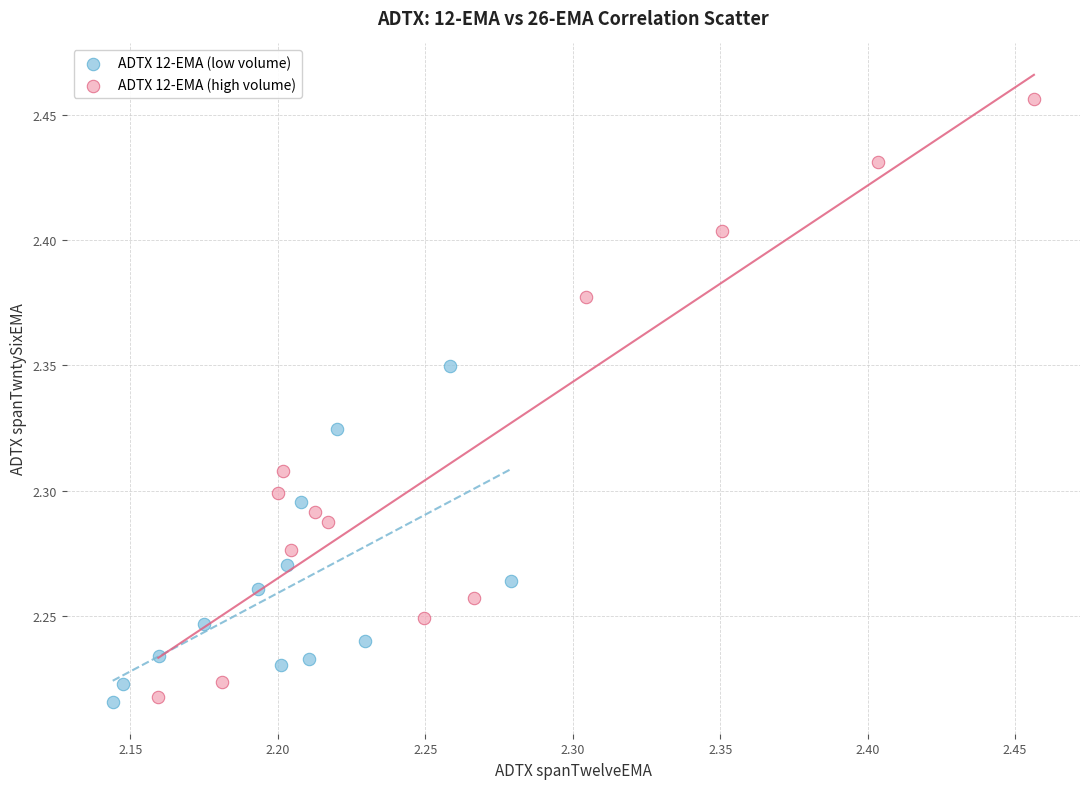

Which series reaches the maximum Y coordinate?

ADTX 12-EMA (high volume)